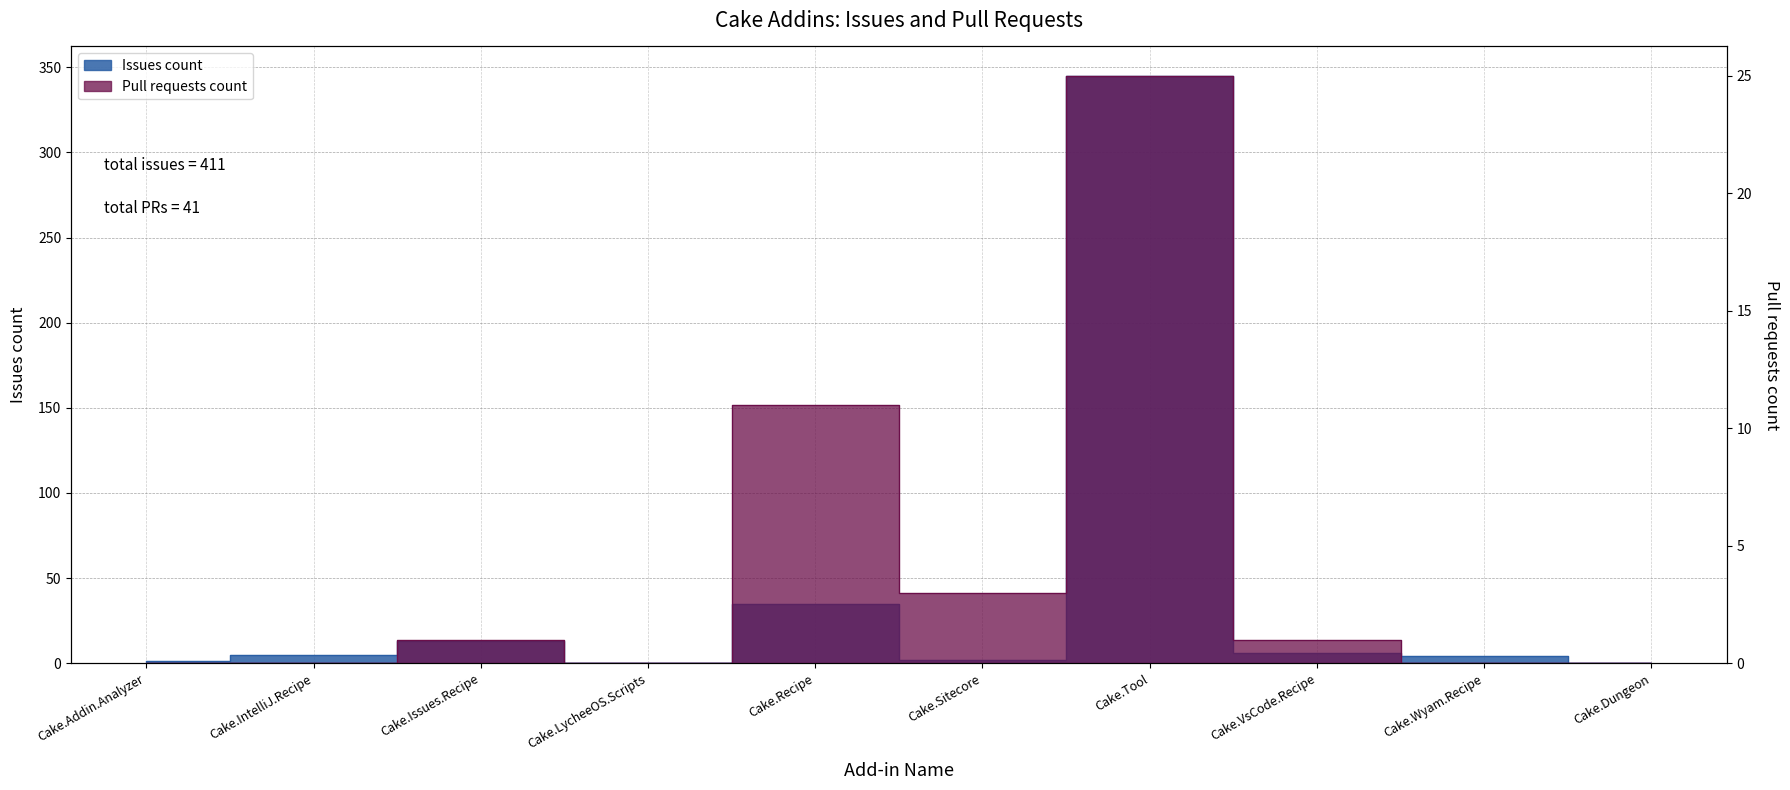

Where is the first local maximum for Pull requests count?

Cake.Issues.Recipe